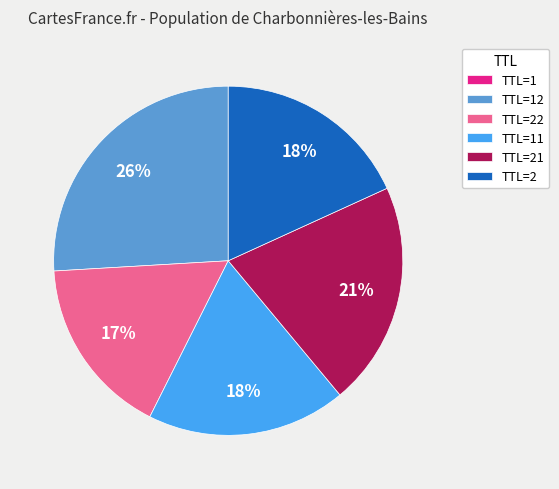

To the nearest percent, what percentage of the pie is TTL=22?

17%